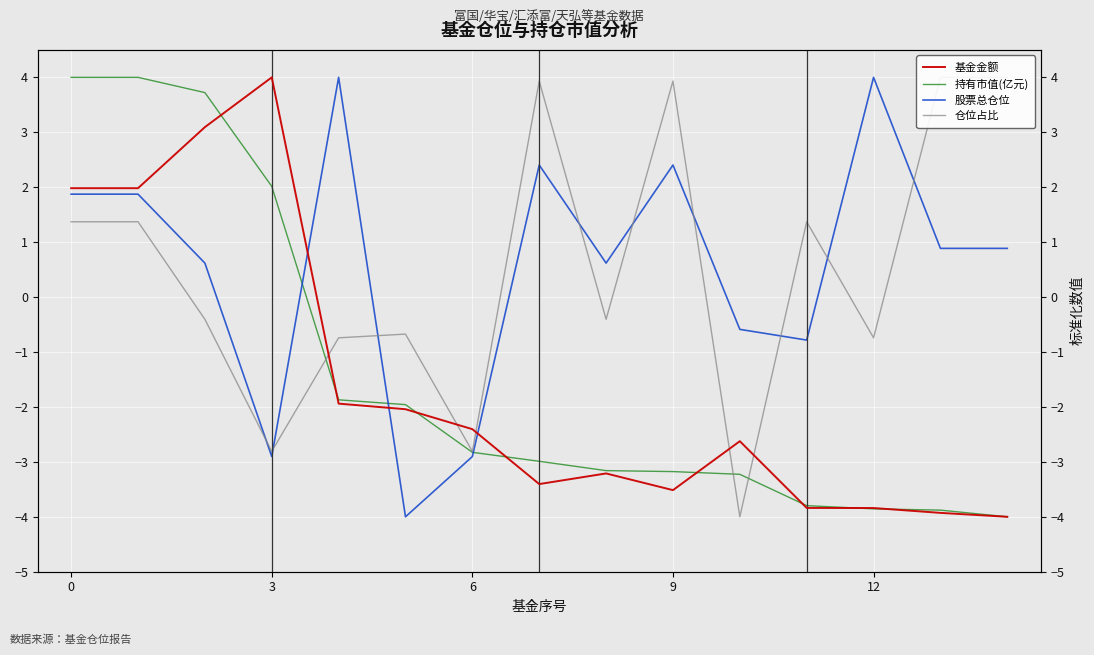

Which series has the largest total across all categories?

股票总仓位